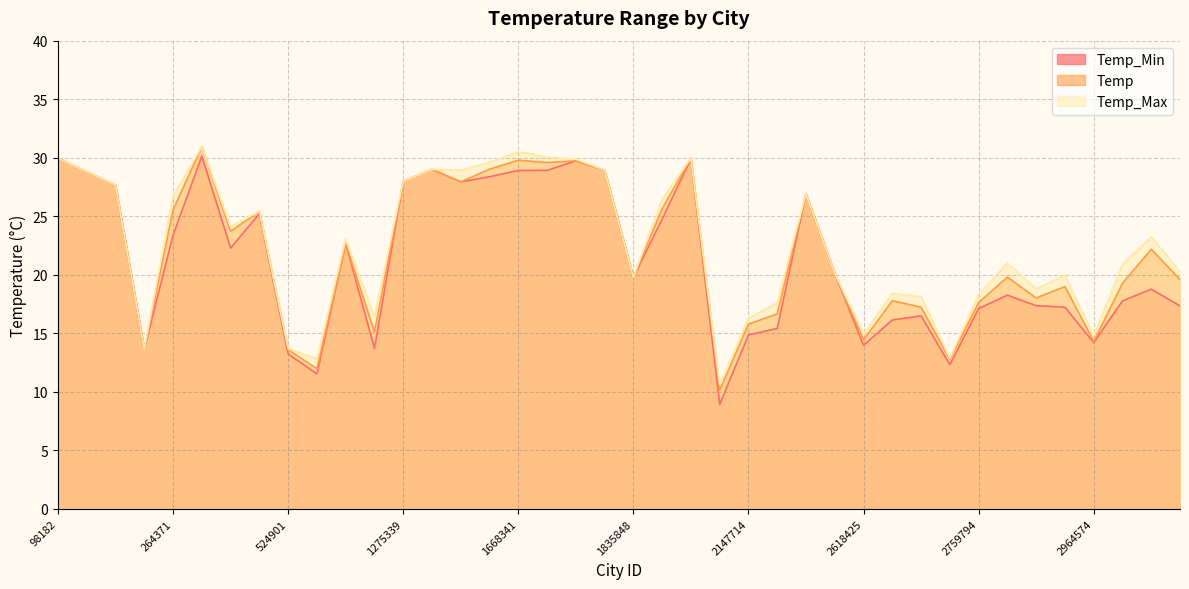

At which category does the chart reach its peak across all series?

292223